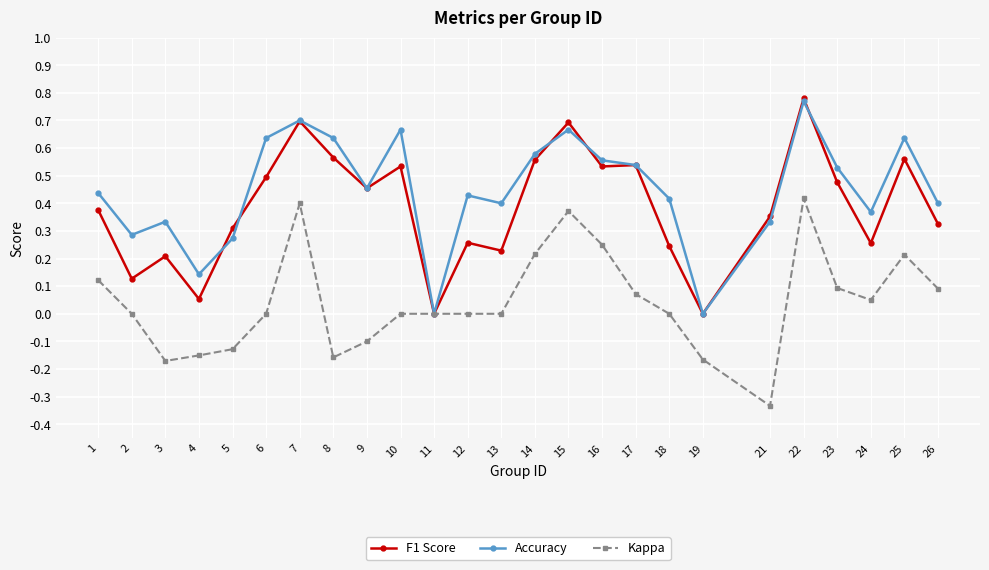

List the series in order of their overall mean, highest first.

Accuracy, F1 Score, Kappa